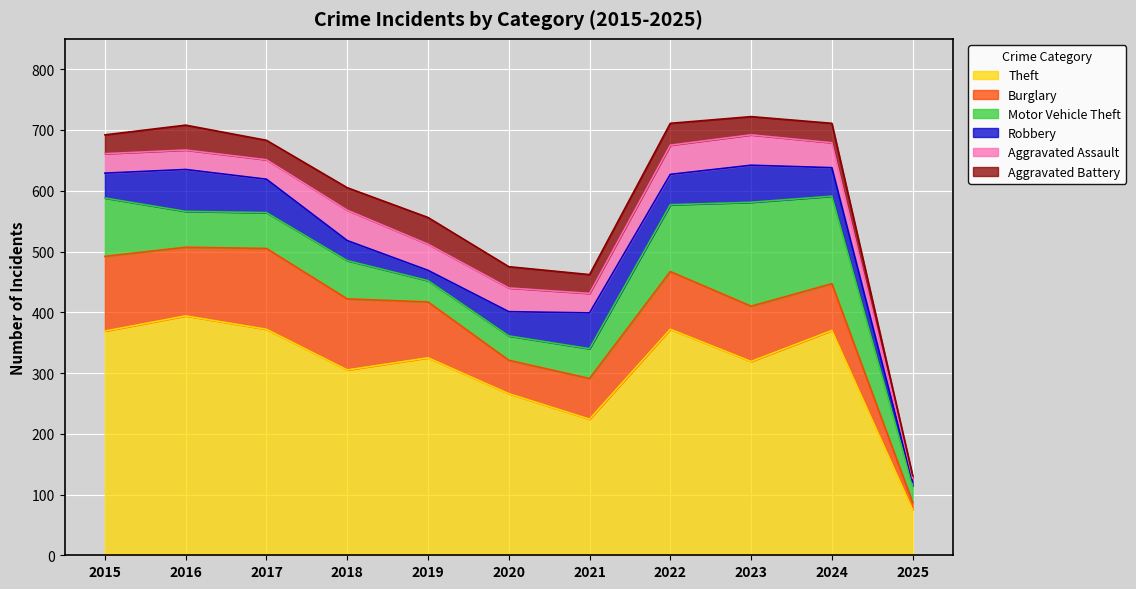

What is the smallest value displayed?

4